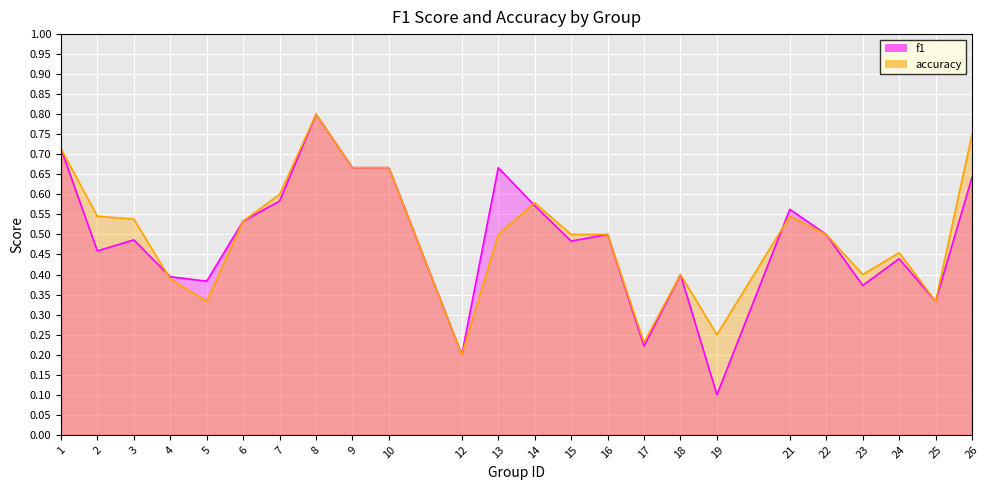

How many lines are shown in the chart?

2